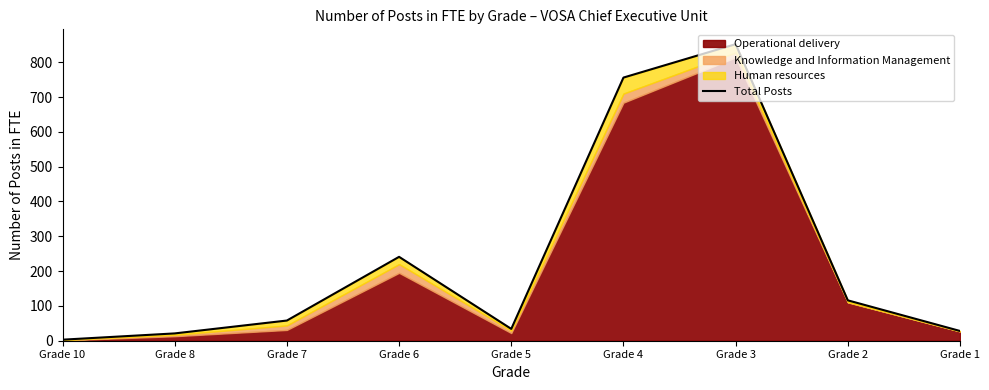

List the labels in order of value, smallest first.

Grade 10, Grade 8, Grade 1, Grade 5, Grade 7, Grade 2, Grade 6, Grade 4, Grade 3